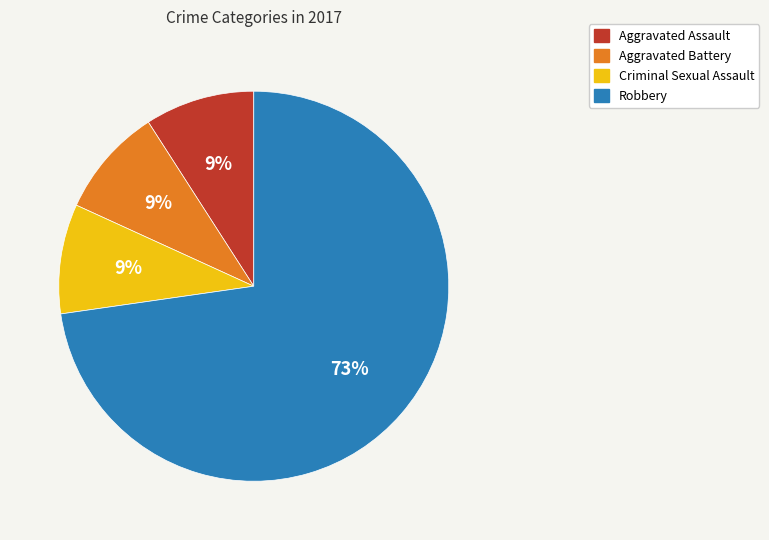

To the nearest percent, what percentage of the pie is Aggravated Battery?

9%